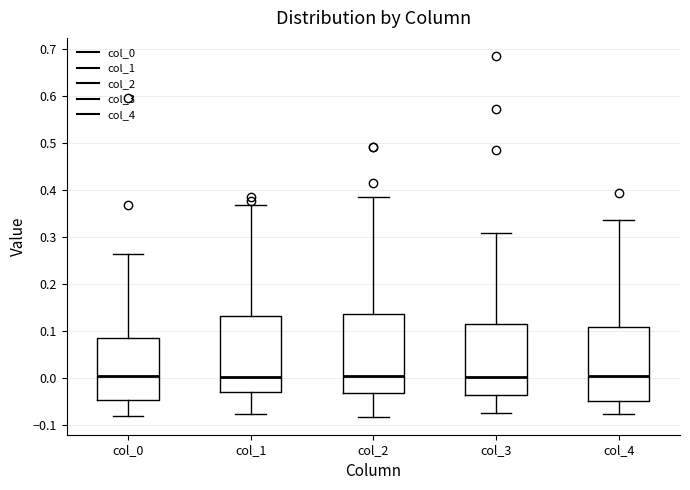

Reading left to right, transcribe this box plot: for each box, give where its median line is, the range the box spans, and where its two whiskers end, as read against the y-axis. The values are not printed on the chart, so give them approximately, as read against the axis.

col_0: median 0.00, box -0.05 to 0.08, whiskers -0.08 to 0.26
col_1: median 0.00, box -0.03 to 0.13, whiskers -0.08 to 0.37
col_2: median 0.00, box -0.03 to 0.14, whiskers -0.08 to 0.39
col_3: median 0.00, box -0.04 to 0.11, whiskers -0.07 to 0.31
col_4: median 0.00, box -0.05 to 0.11, whiskers -0.08 to 0.34